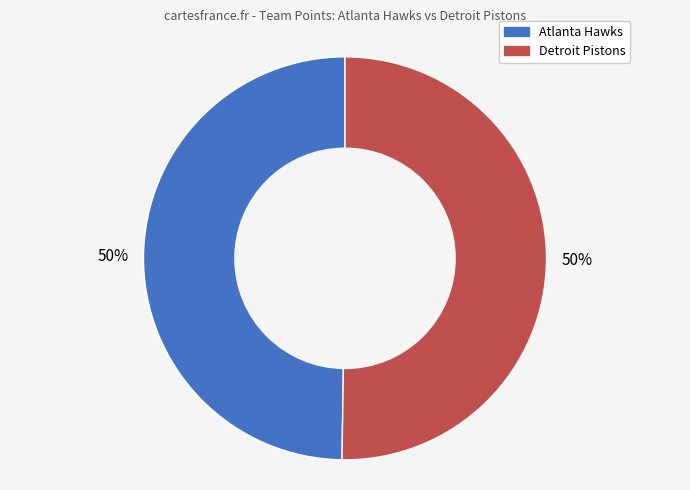

True or false: Atlanta Hawks accounts for 50% of the total.

True